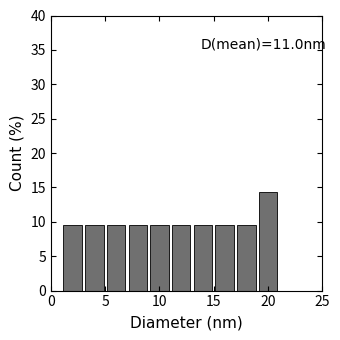

Which range on the x-axis has the tallest bar?

19 to 21